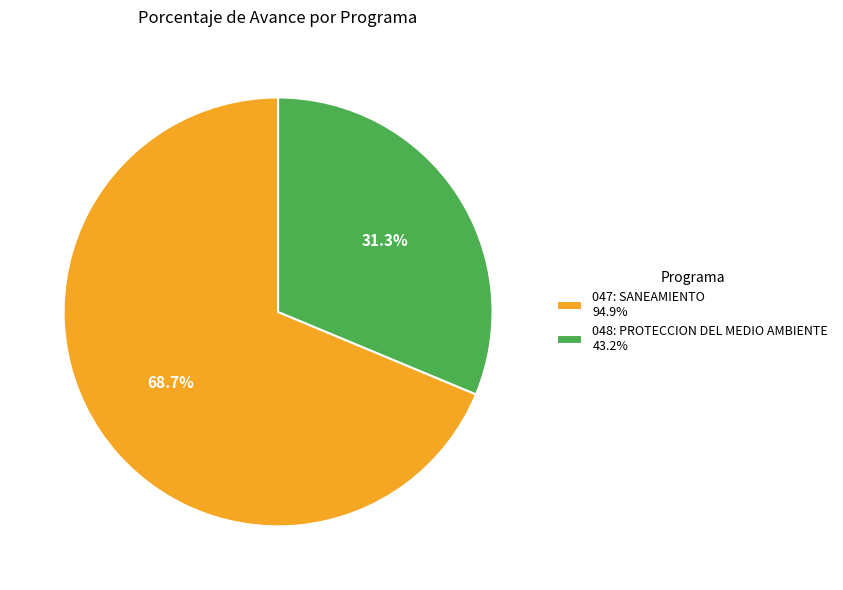

Which has a higher value, 047: SANEAMIENTO 94.9% or 048: PROTECCION DEL MEDIO AMBIENTE 43.2%?

047: SANEAMIENTO 94.9%